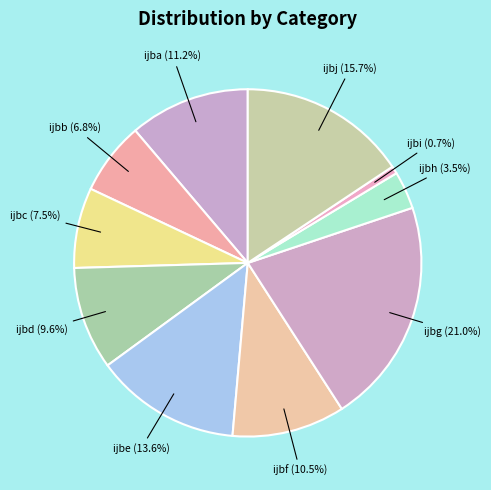

How many slices are in this pie chart?

10